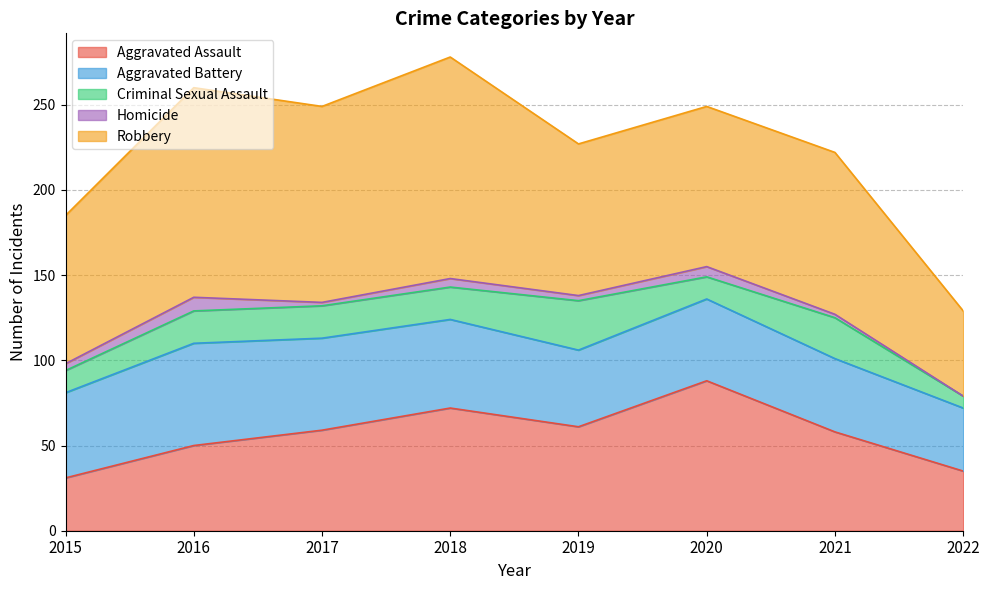

Reading left to right, extract all data points from this chart.

Aggravated Assault: 2015=31	2016=50	2017=59	2018=72	2019=61	2020=88	2021=58	2022=35
Aggravated Battery: 2015=50	2016=60	2017=54	2018=52	2019=45	2020=48	2021=43	2022=37
Criminal Sexual Assault: 2015=13	2016=19	2017=19	2018=19	2019=29	2020=13	2021=24	2022=7
Homicide: 2015=4	2016=8	2017=2	2018=5	2019=3	2020=6	2021=2	2022=0
Robbery: 2015=87	2016=123	2017=115	2018=130	2019=89	2020=94	2021=95	2022=50